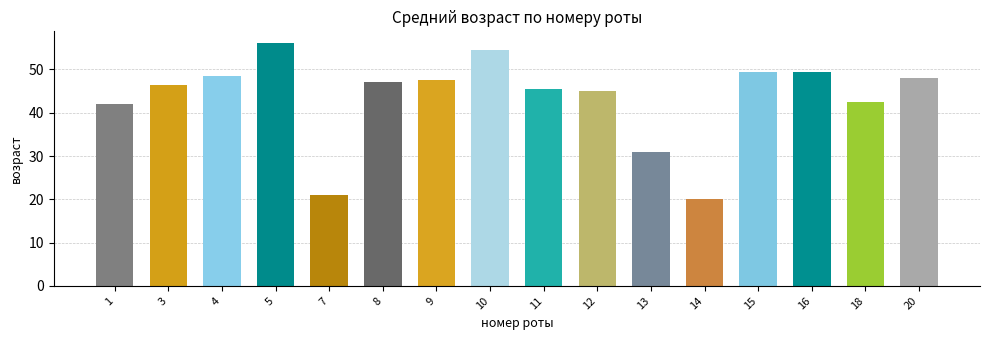

What is the greatest value displayed?

56.0